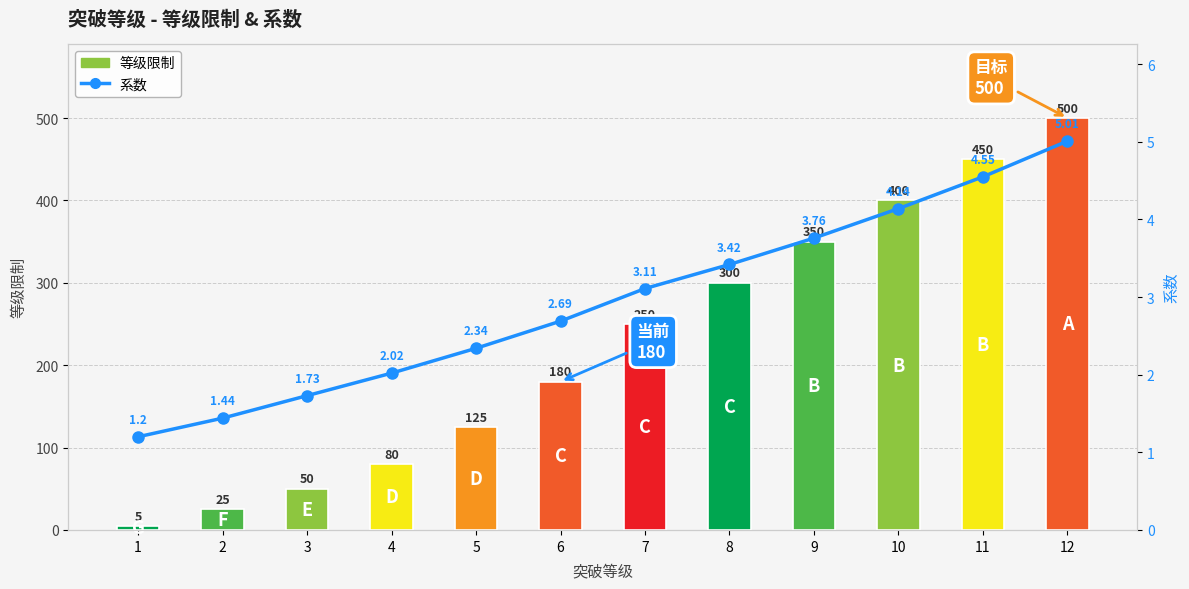

What is the highest value of the 等级限制 series?

500.0